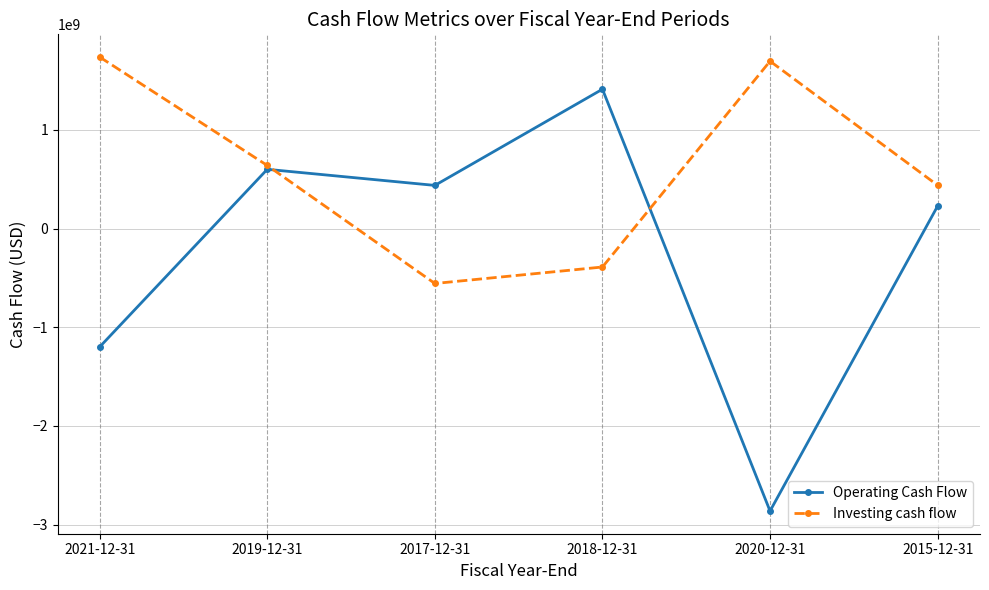

Is this an area chart (filled region under the line)?

No